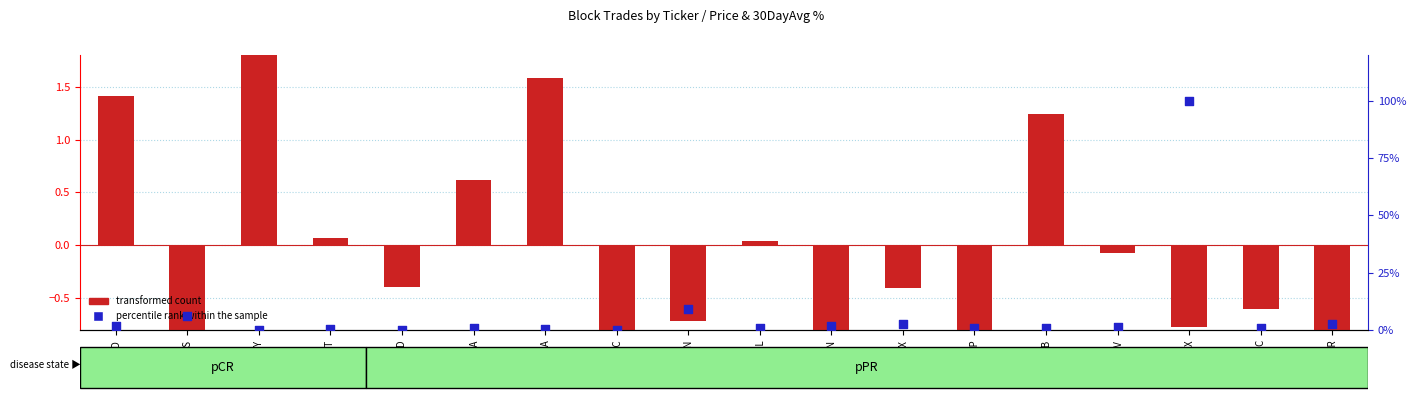

What are all the series names shown in the legend?

transformed count, percentile rank within the sample